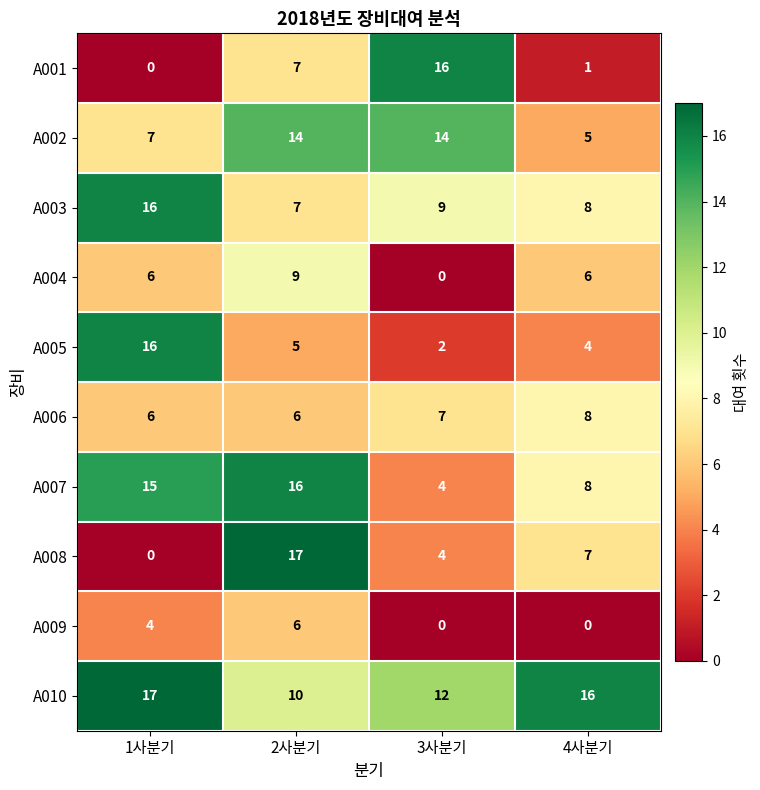

What is the difference between the second highest and minimum values in the A009 series?

4